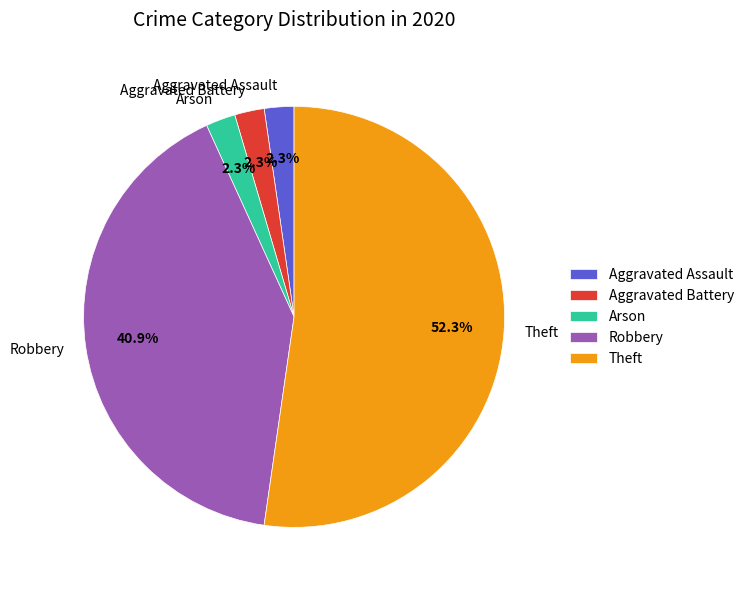

Count the number of slices in the pie.

5